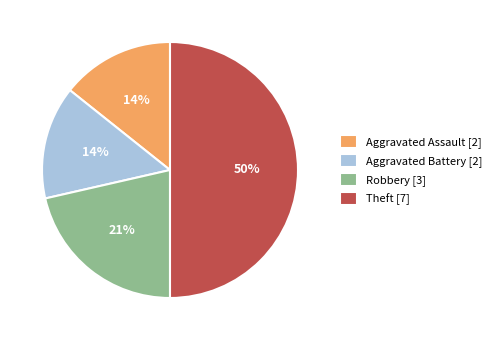

Is it true that Aggravated Battery is 5% of the pie?

False